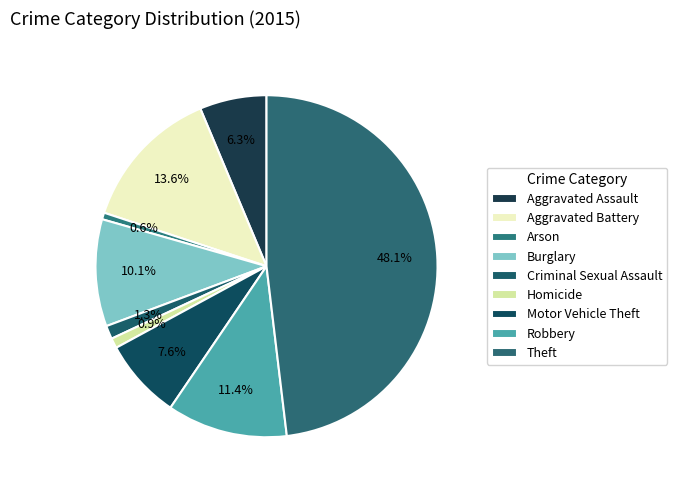

To the nearest percent, what is the difference between the Aggravated Assault and Theft slice percentages?

42%